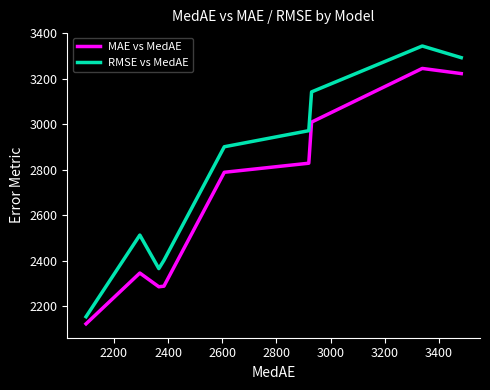

What is the highest value of the RMSE vs MedAE series?

3344.7